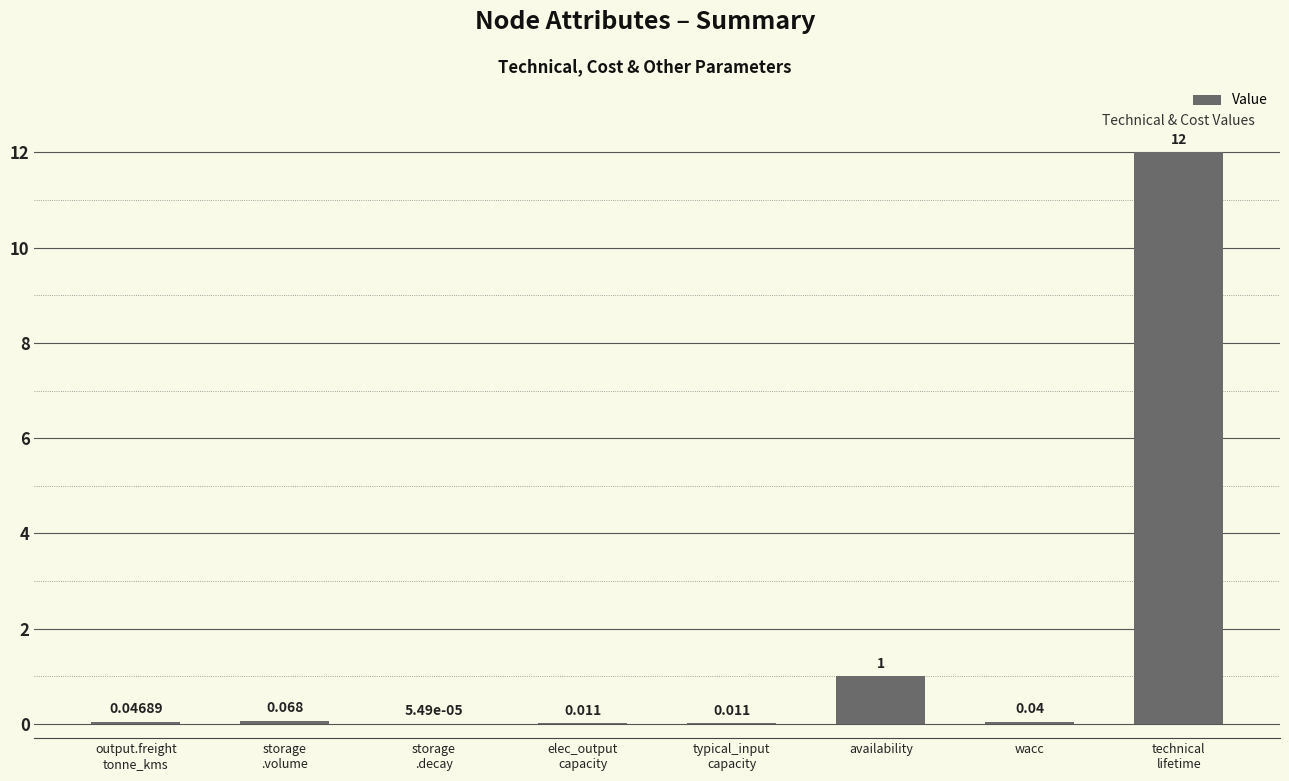

At which label is the value closest to 6?

availability